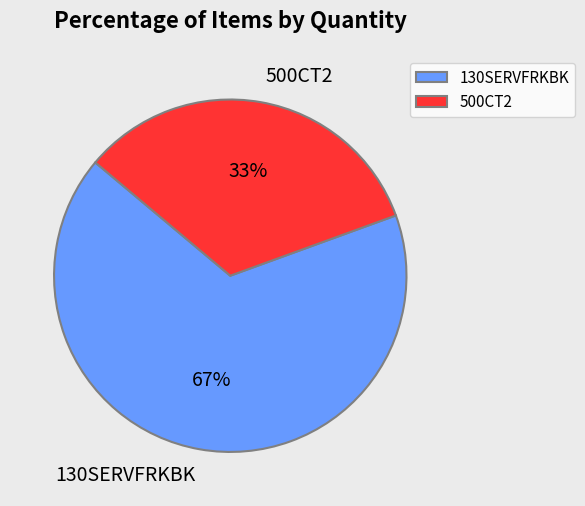

Which has a higher value, 130SERVFRKBK or 500CT2?

130SERVFRKBK